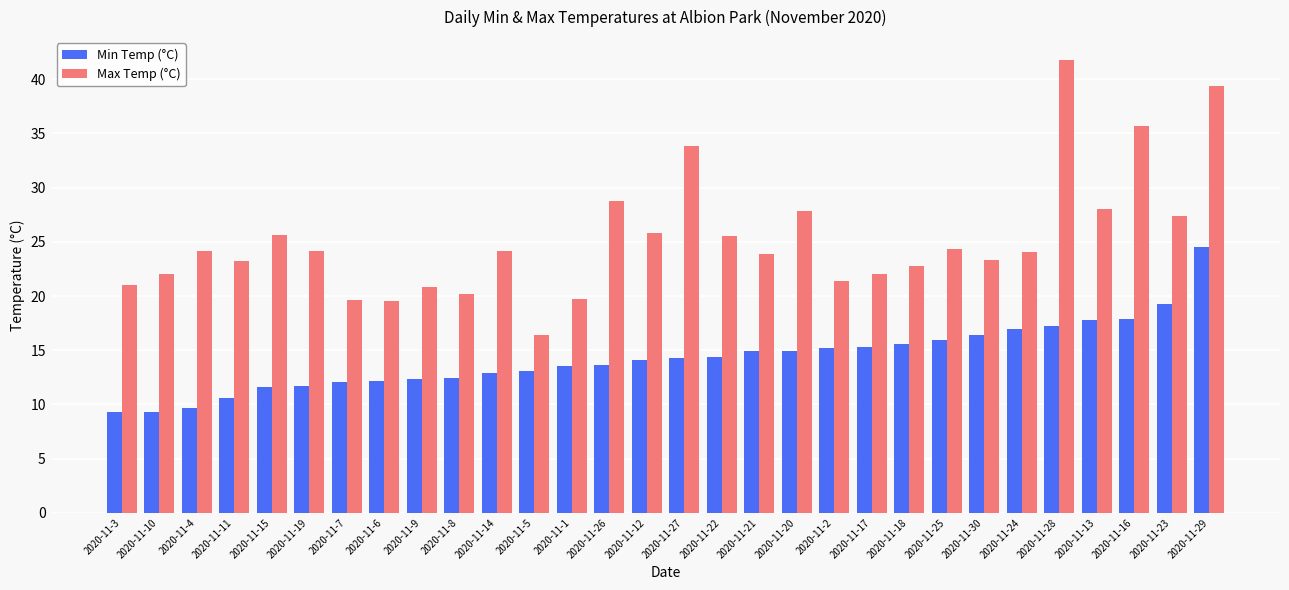

What is the greatest value displayed?

41.8